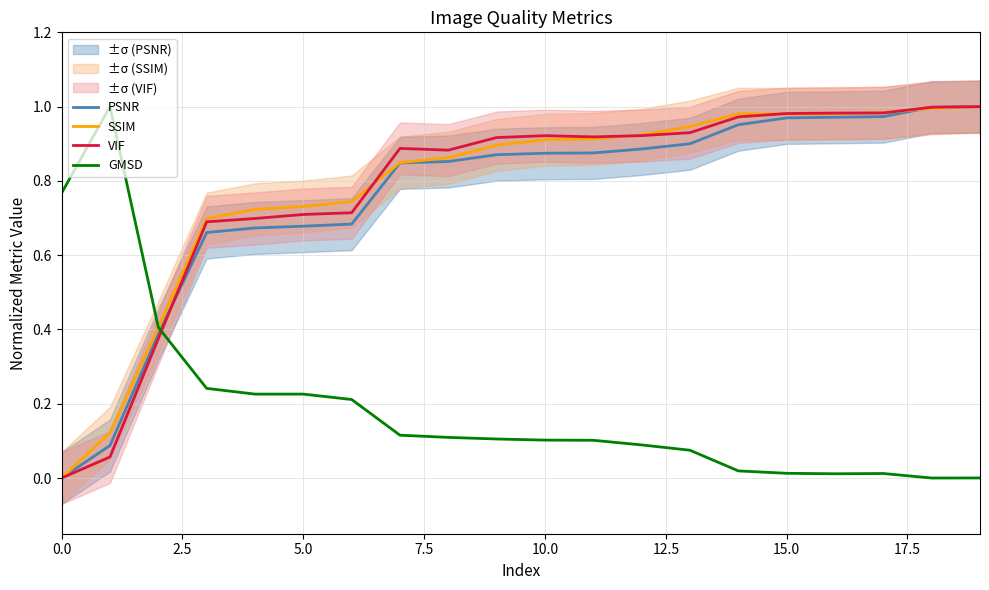

True or false: GMSD and VIF intersect in this chart.

True